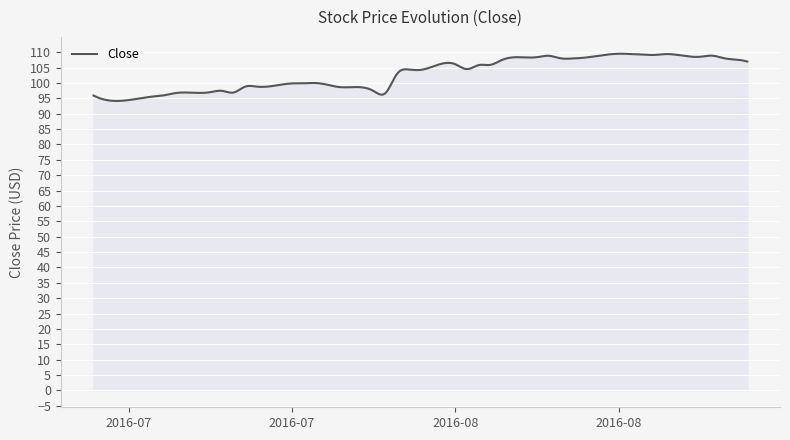

What is the greatest value displayed?

109.5